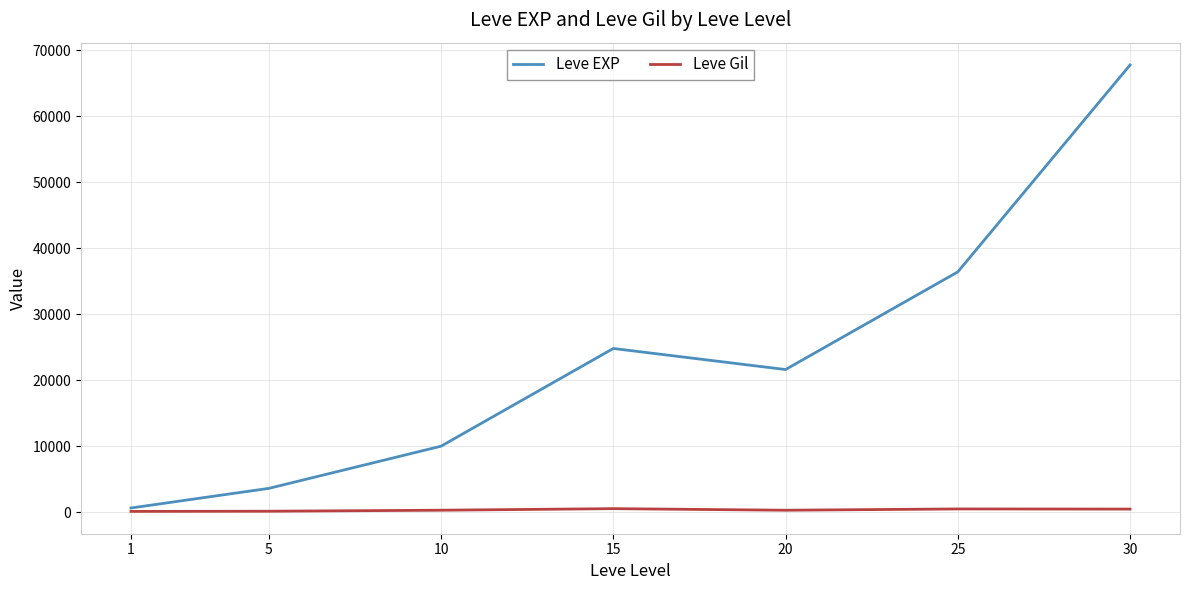

What are all the series names shown in the legend?

Leve EXP, Leve Gil